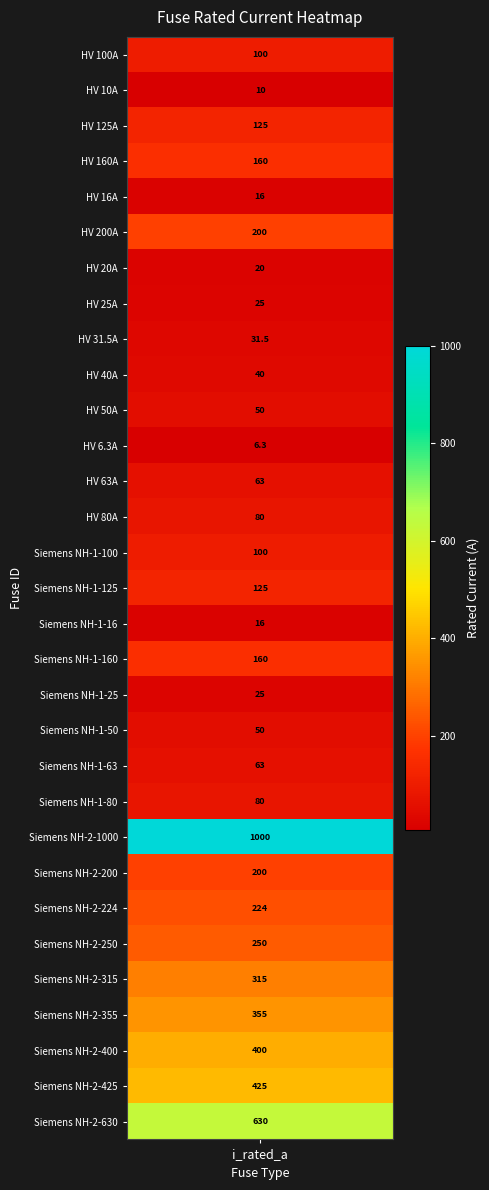

Rank the categories by value from highest to lowest.

Siemens NH-2-1000, Siemens NH-2-630, Siemens NH-2-425, Siemens NH-2-400, Siemens NH-2-355, Siemens NH-2-315, Siemens NH-2-250, Siemens NH-2-224, HV 200A, Siemens NH-2-200, HV 160A, Siemens NH-1-160, HV 125A, Siemens NH-1-125, HV 100A, Siemens NH-1-100, HV 80A, Siemens NH-1-80, HV 63A, Siemens NH-1-63, HV 50A, Siemens NH-1-50, HV 40A, HV 31.5A, HV 25A, Siemens NH-1-25, HV 20A, HV 16A, Siemens NH-1-16, HV 10A, HV 6.3A